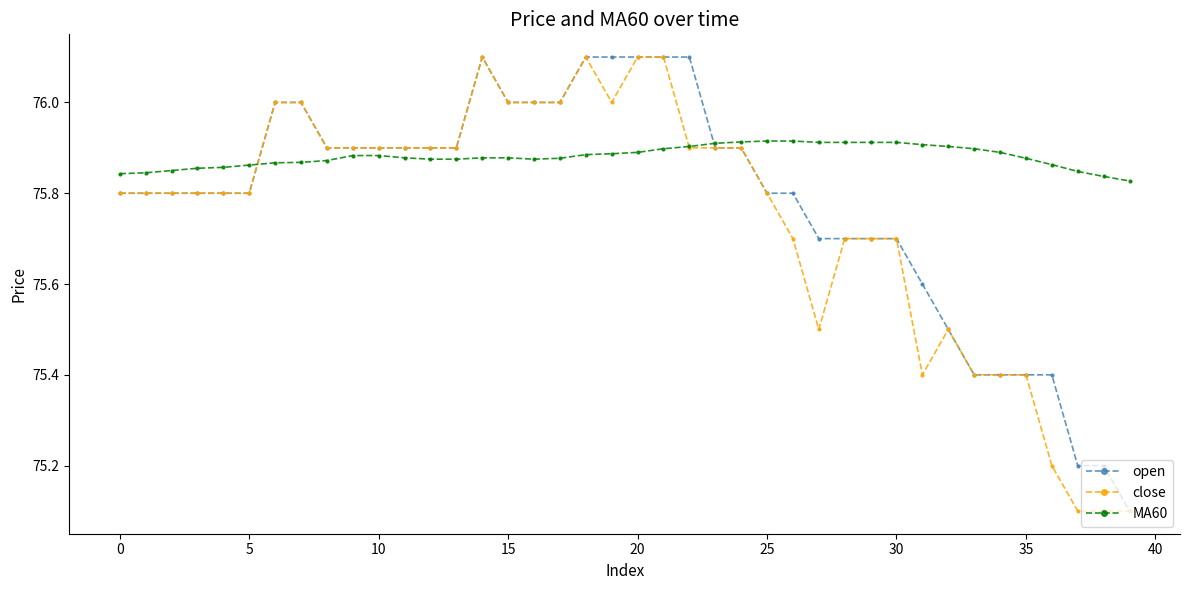

What is the minimum value for open?

75.1